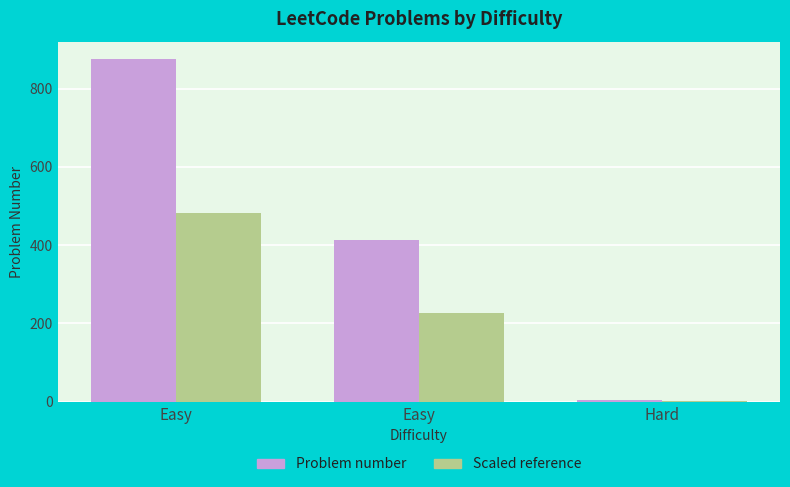

Are the bars grouped side by side (vs. stacked)?

Yes